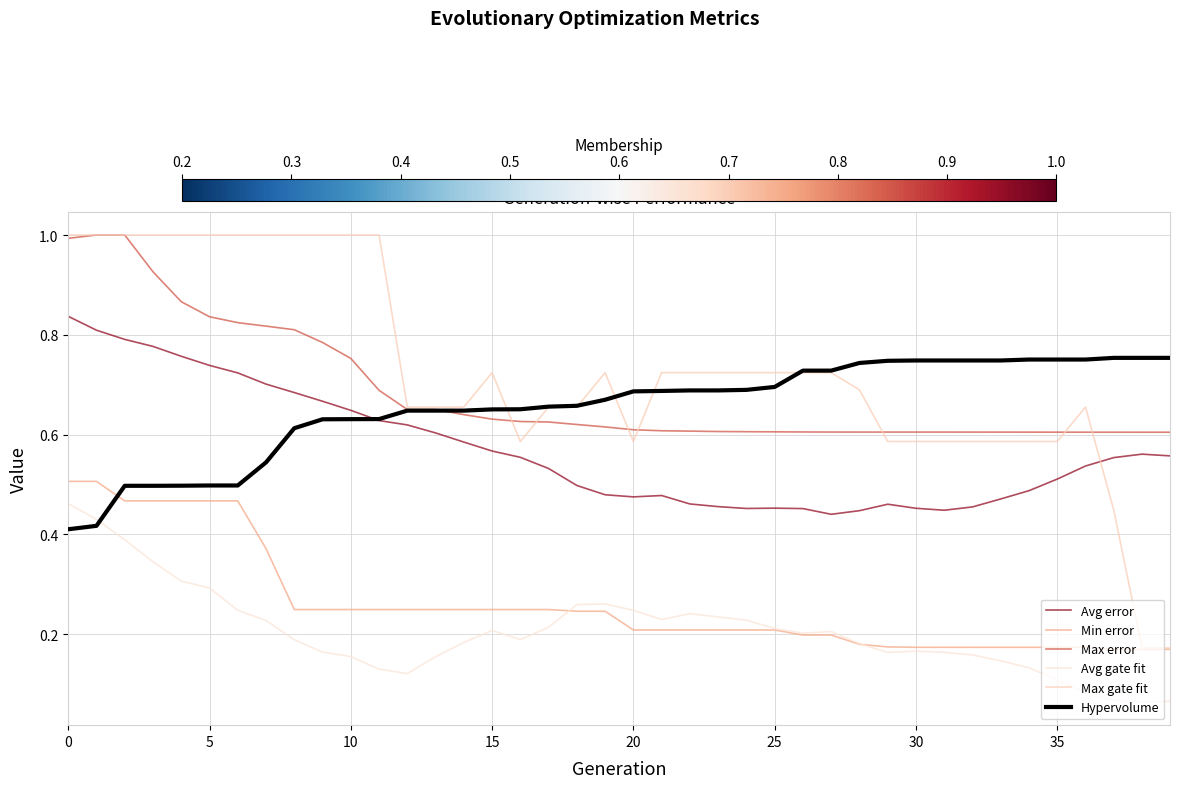

Which series has the largest total across all categories?

Max gate fit